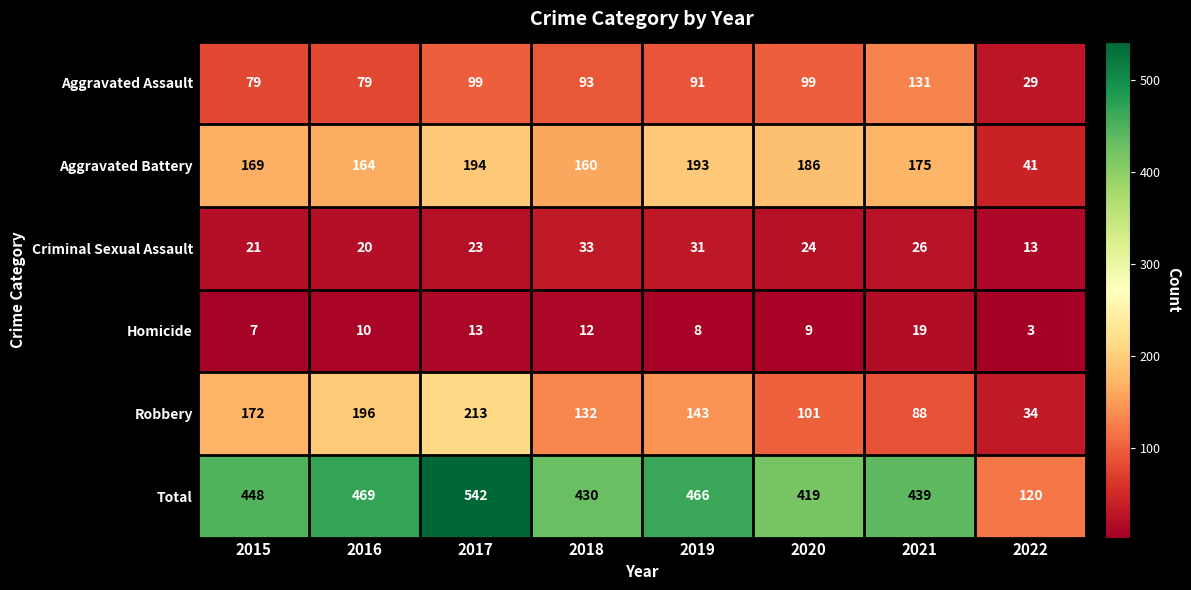

What is the difference between the maximum and minimum values in the Aggravated Battery series?

153